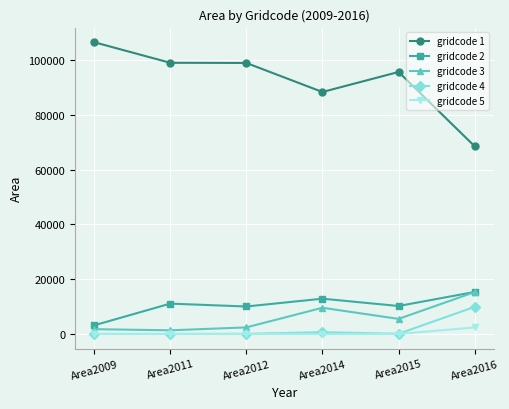

What are all the series names shown in the legend?

gridcode 1, gridcode 2, gridcode 3, gridcode 4, gridcode 5